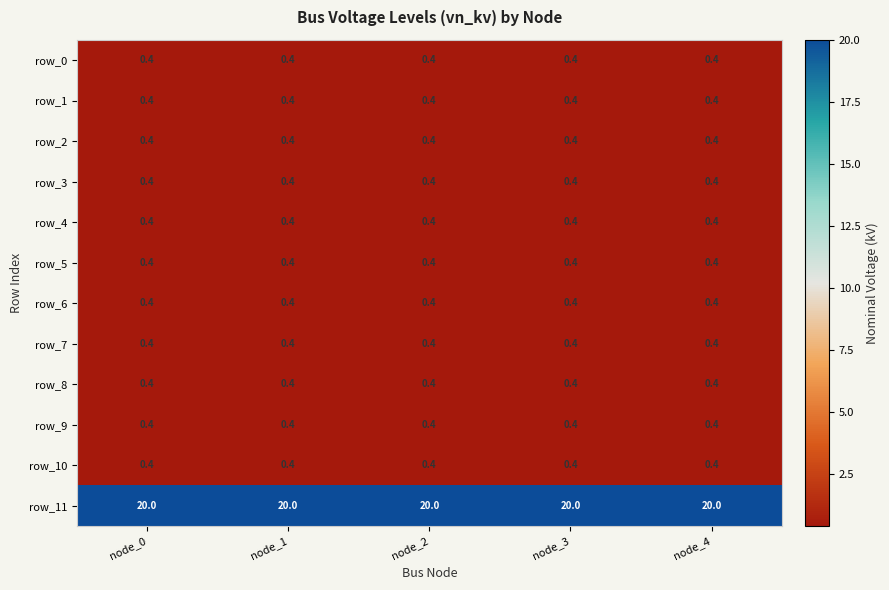

What is the lowest value of the row_3 series?

0.4